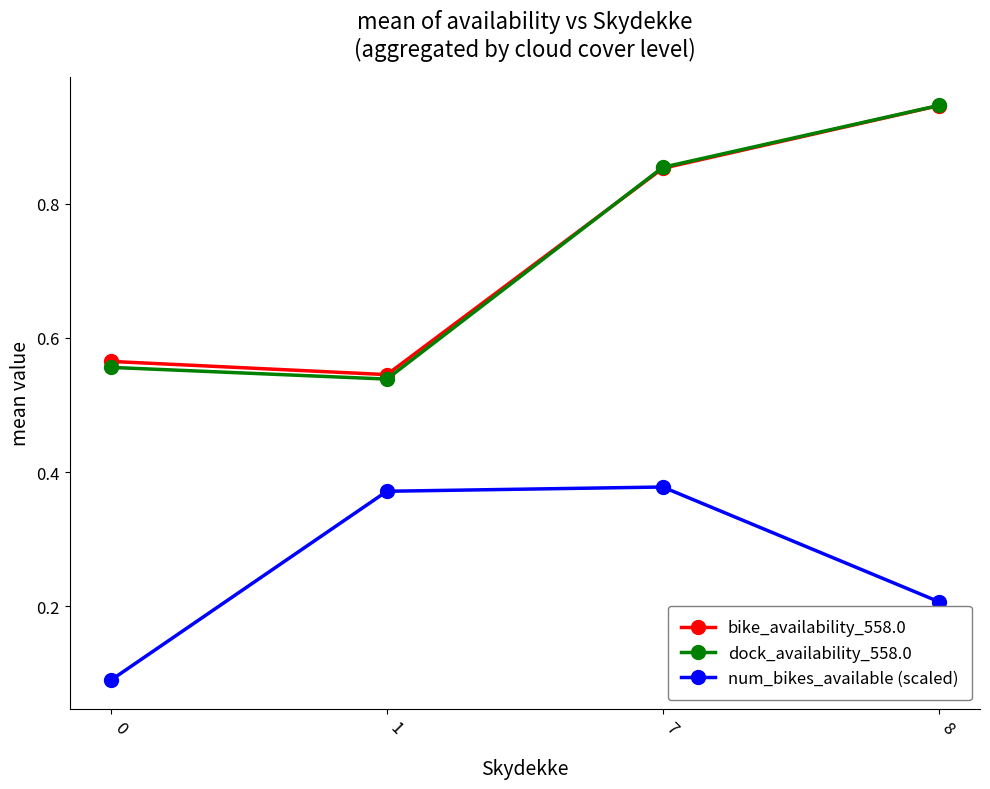

At how many categories does at least one series exceed 0?

4